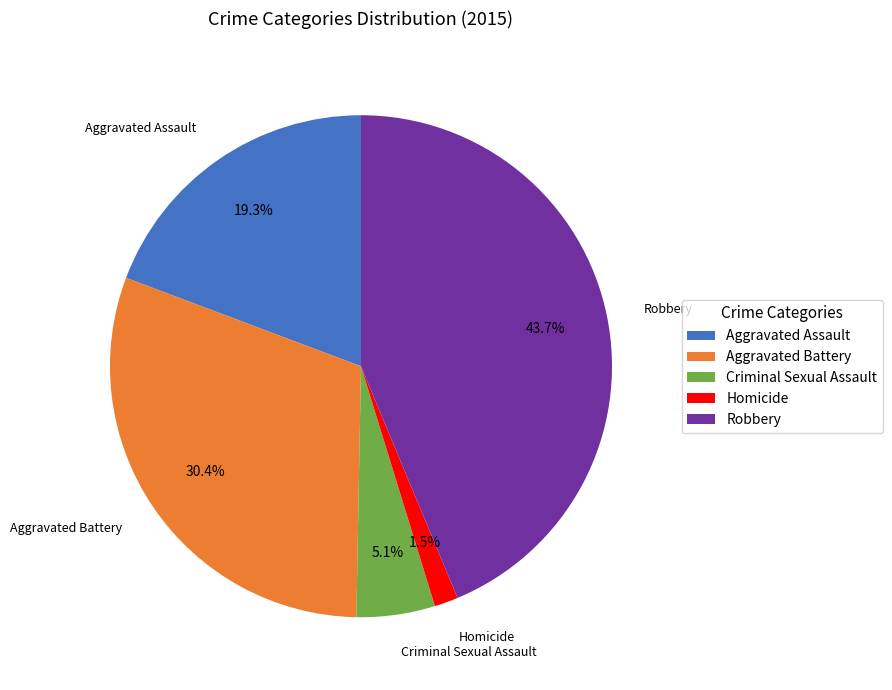

Combined, do Aggravated Battery and Criminal Sexual Assault account for over 50%?

No